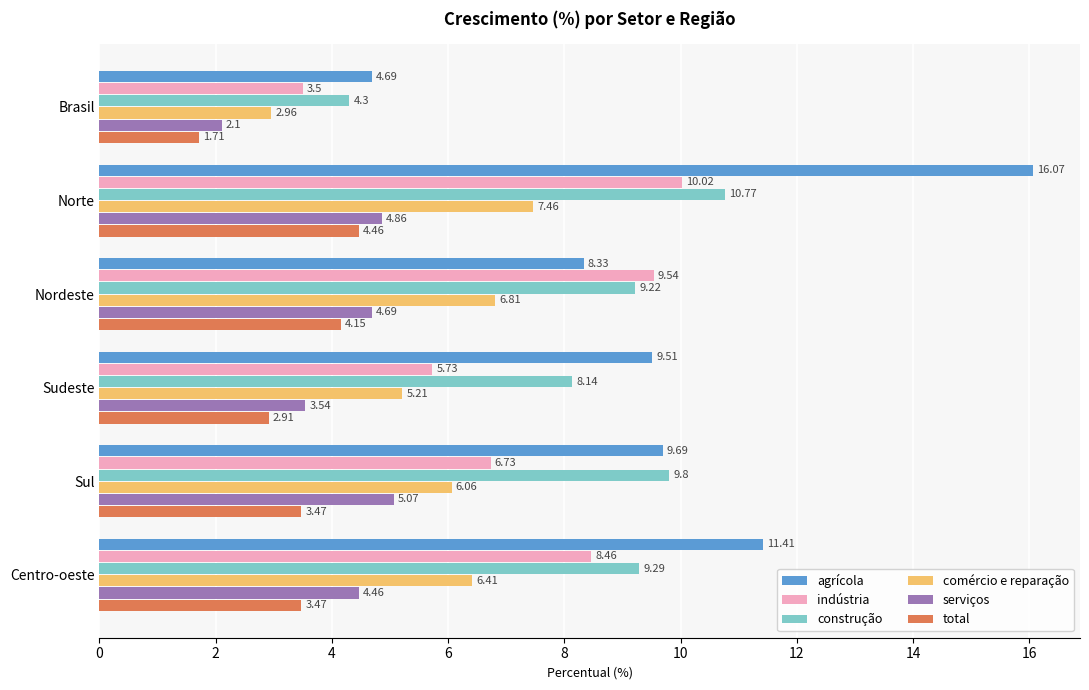

At which label is indústria closest to 6?

Sudeste